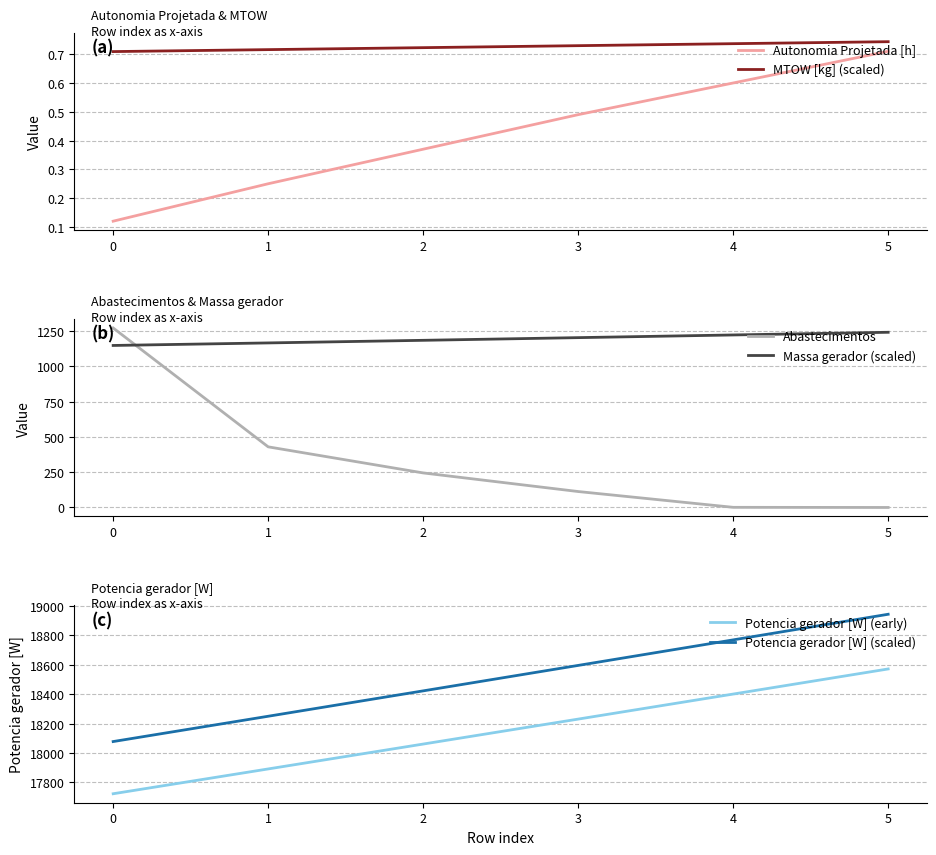

How many times do Abastecimentos and Massa gerador (scaled) cross each other?

1